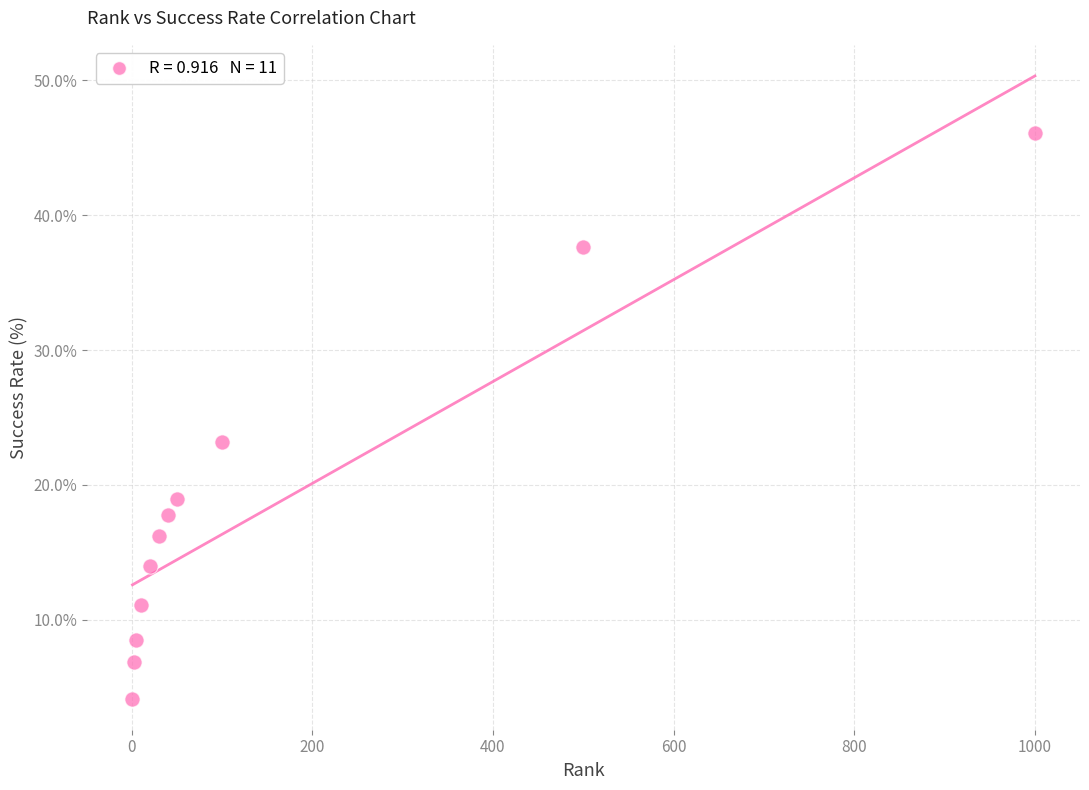

What is the average X value?

159.9